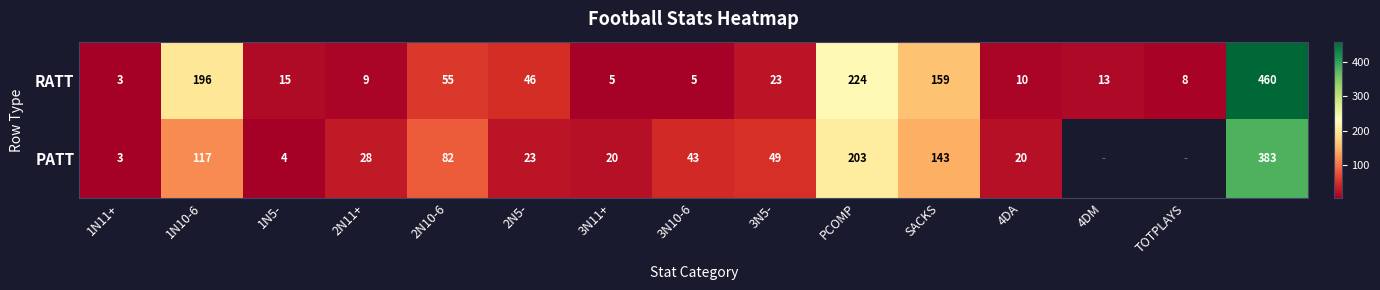

What is the difference between the RATT values at 1N11+ and PCOMP?

221